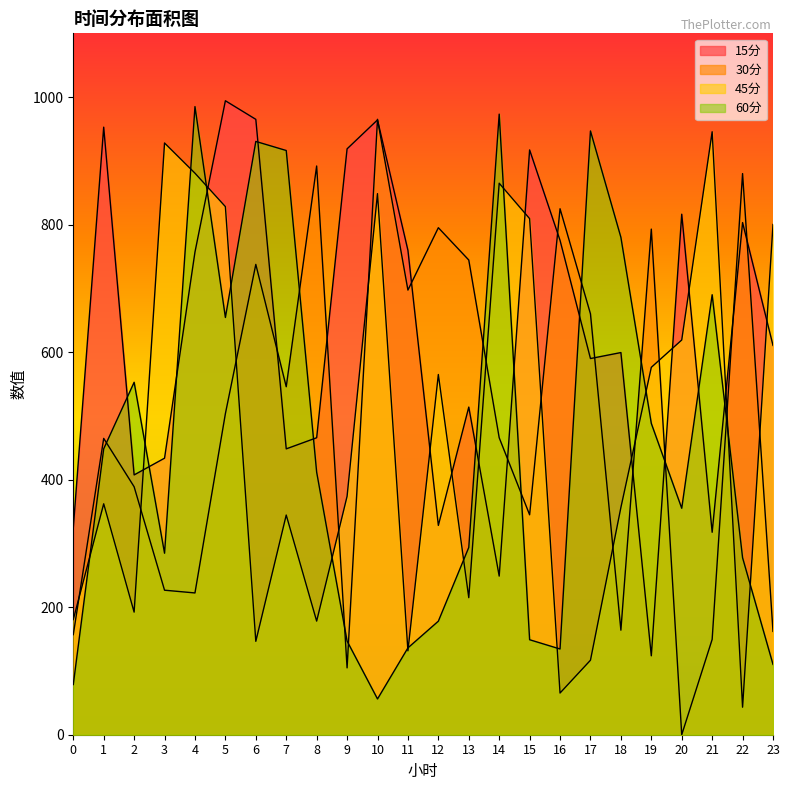

What is the sum of the 15分 values at 5 and 19?

1118.0